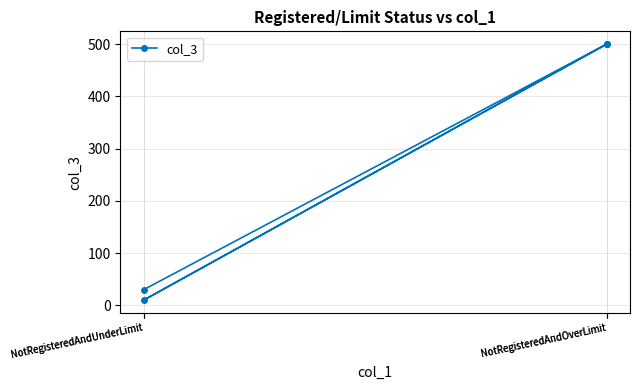

Approximately how many times larger is the value at NotRegisteredAndUnderLimit compared to NotRegisteredAndUnderLimit?

3.0